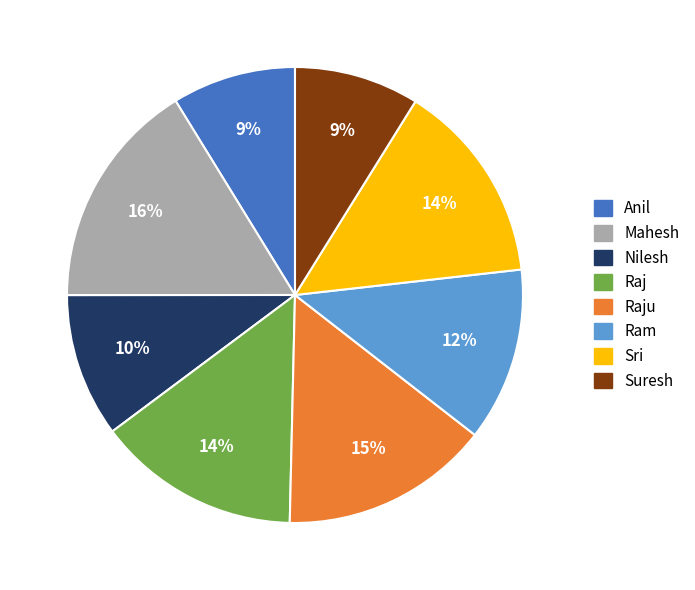

Approximately how many times larger is the value at Ram compared to Sri?

0.9